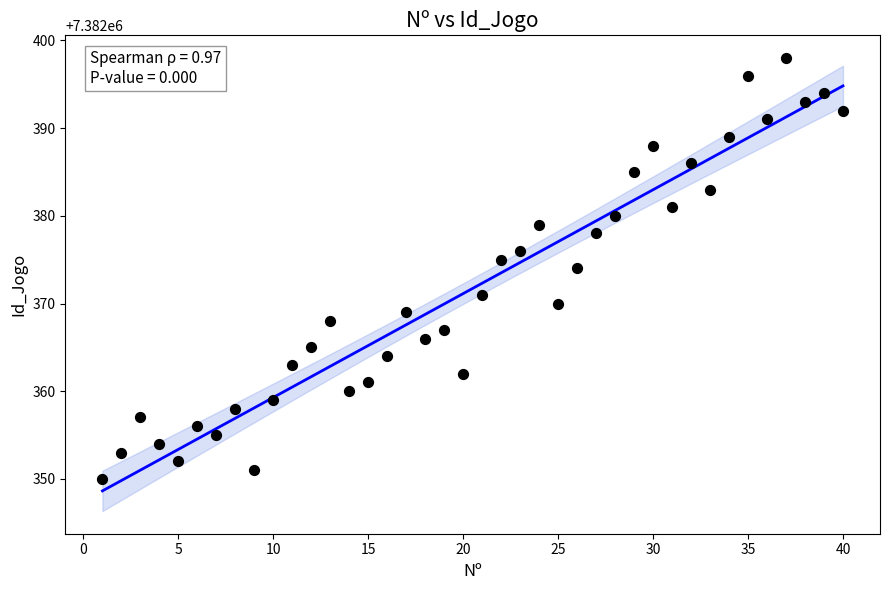

What is the range of Y values (max minus min)?

48